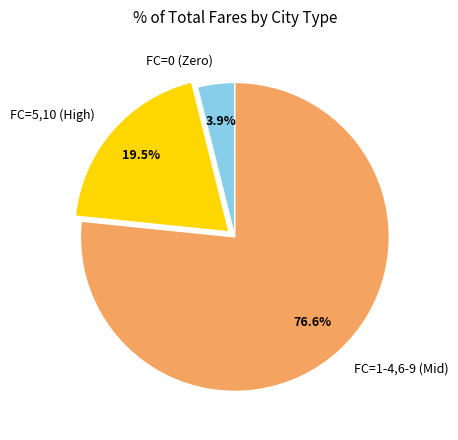

How many slices are in this pie chart?

3